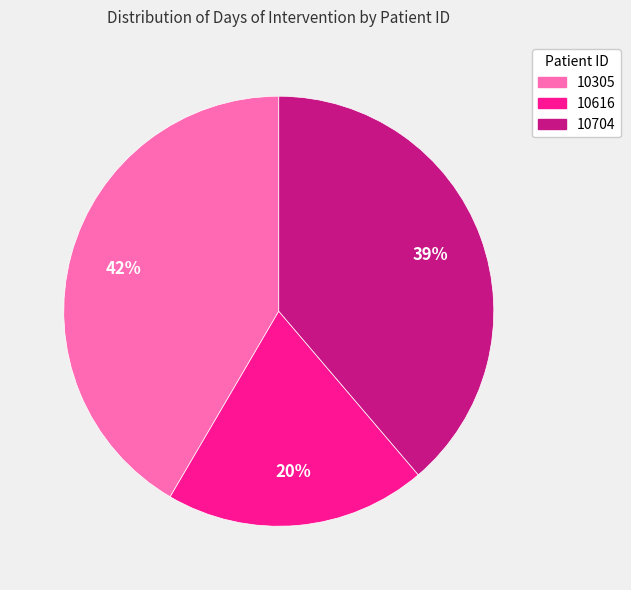

Does 10305 account for over 50% of the chart?

No